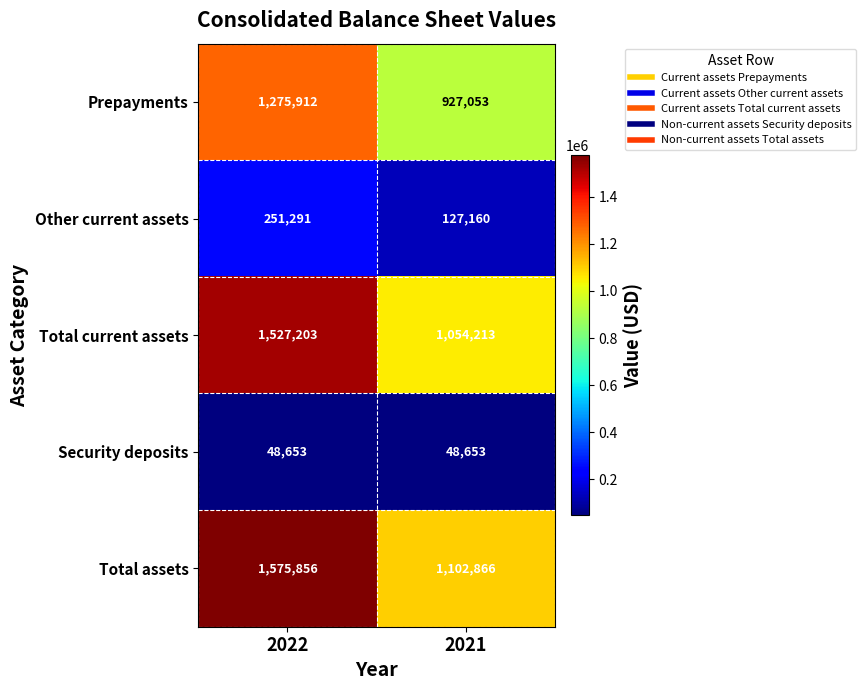

Which category has the highest value in the Other current assets series?

2022